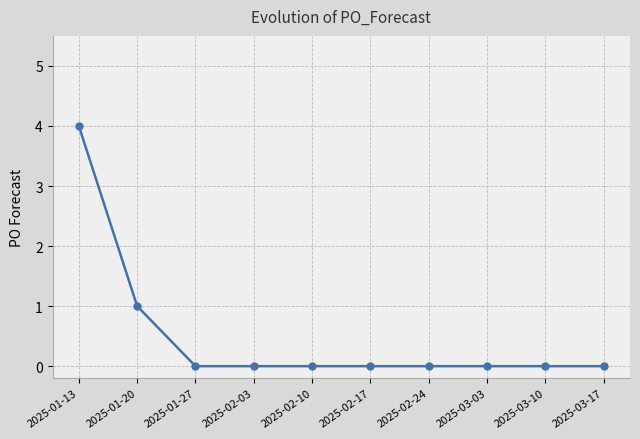

What position from the left is 2025-03-03?

8